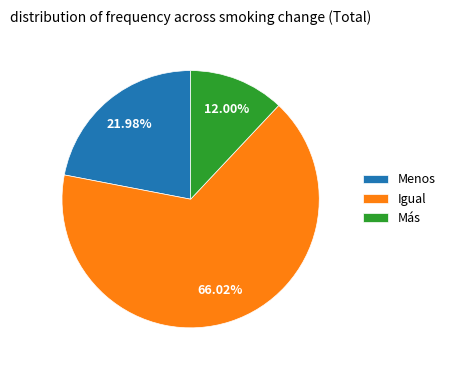

What is the majority slice?

Igual